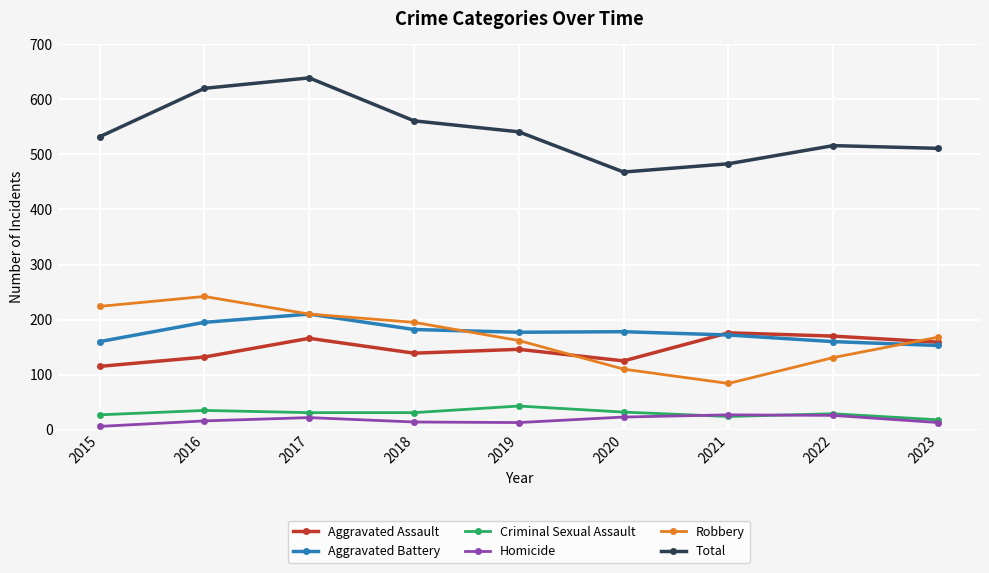

What is the difference between the Robbery values at 2019 and 2022?

31